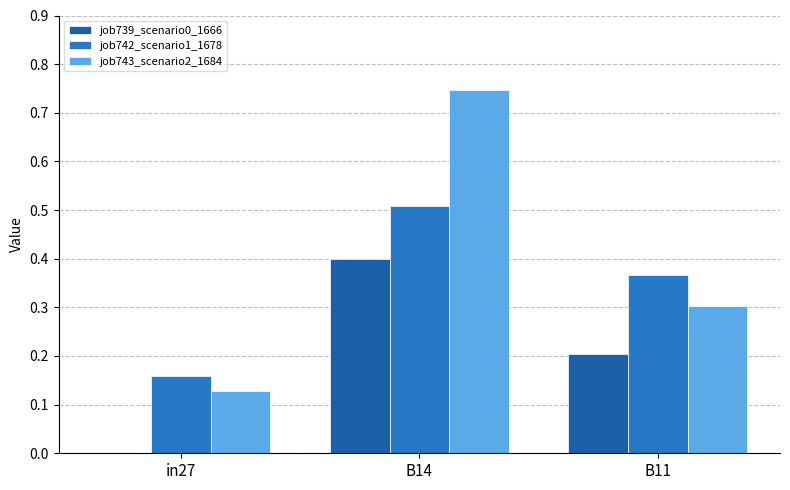

How many positive values does the job739_scenario0_1666 series have?

2